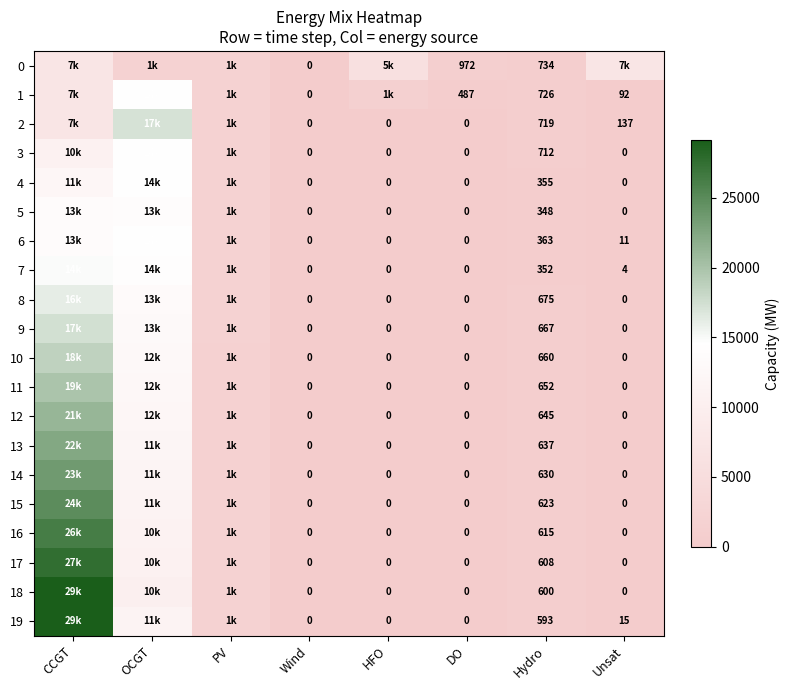

What is the total value across all series at DO?

1459